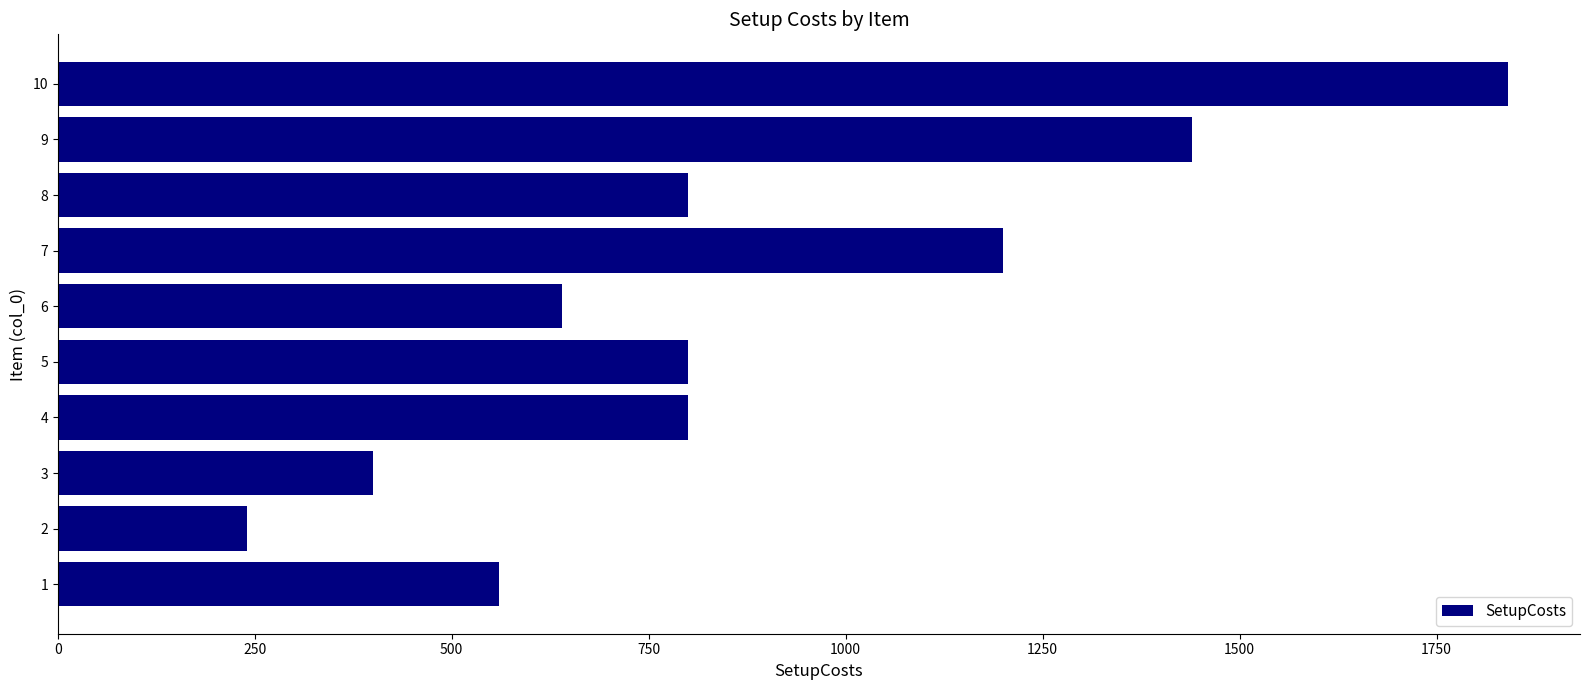

What is the difference between the maximum and minimum values?

1600